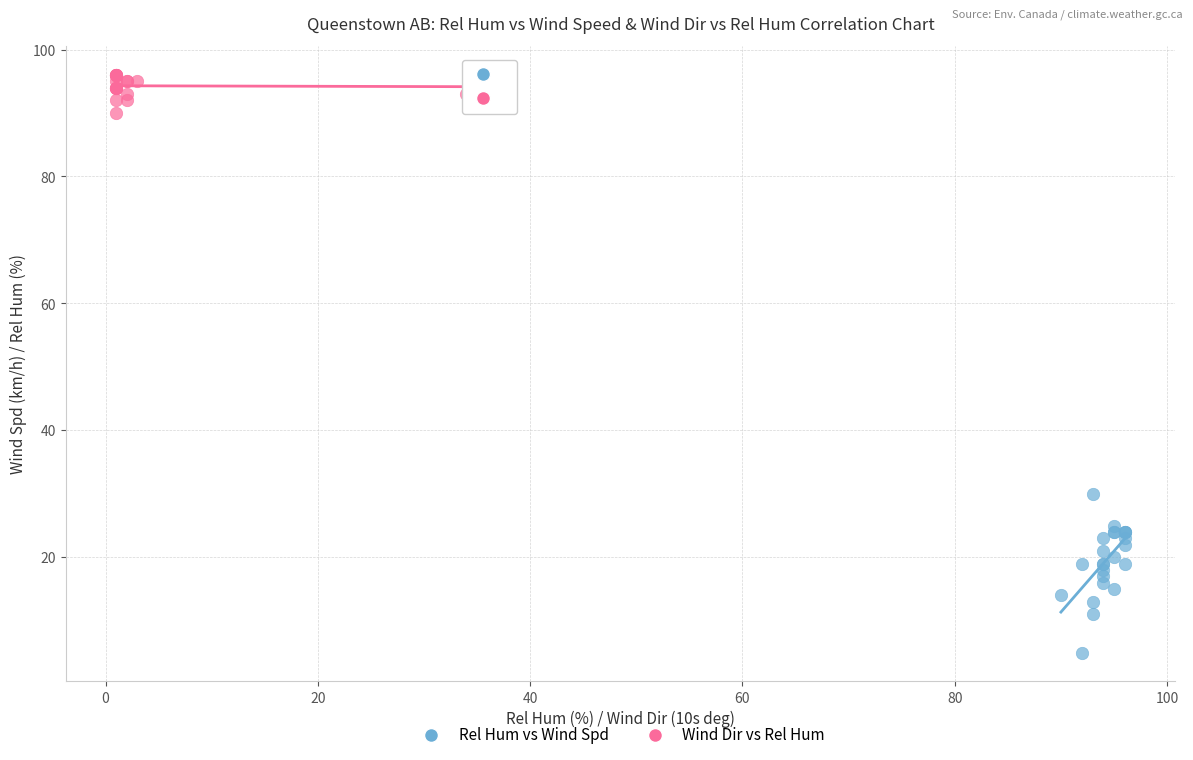

Which series reaches the minimum Y coordinate?

Rel Hum vs Wind Spd